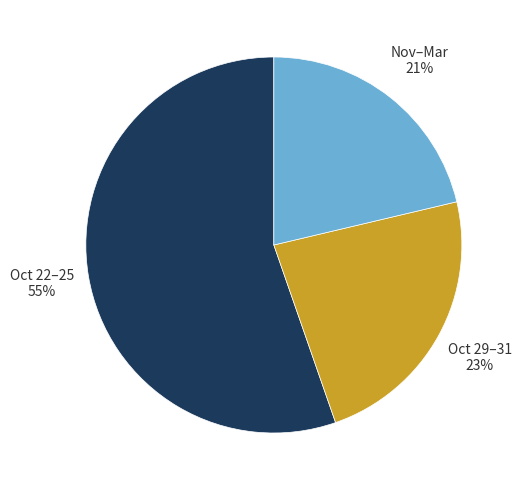

To the nearest percent, what is the average slice percentage?

33%